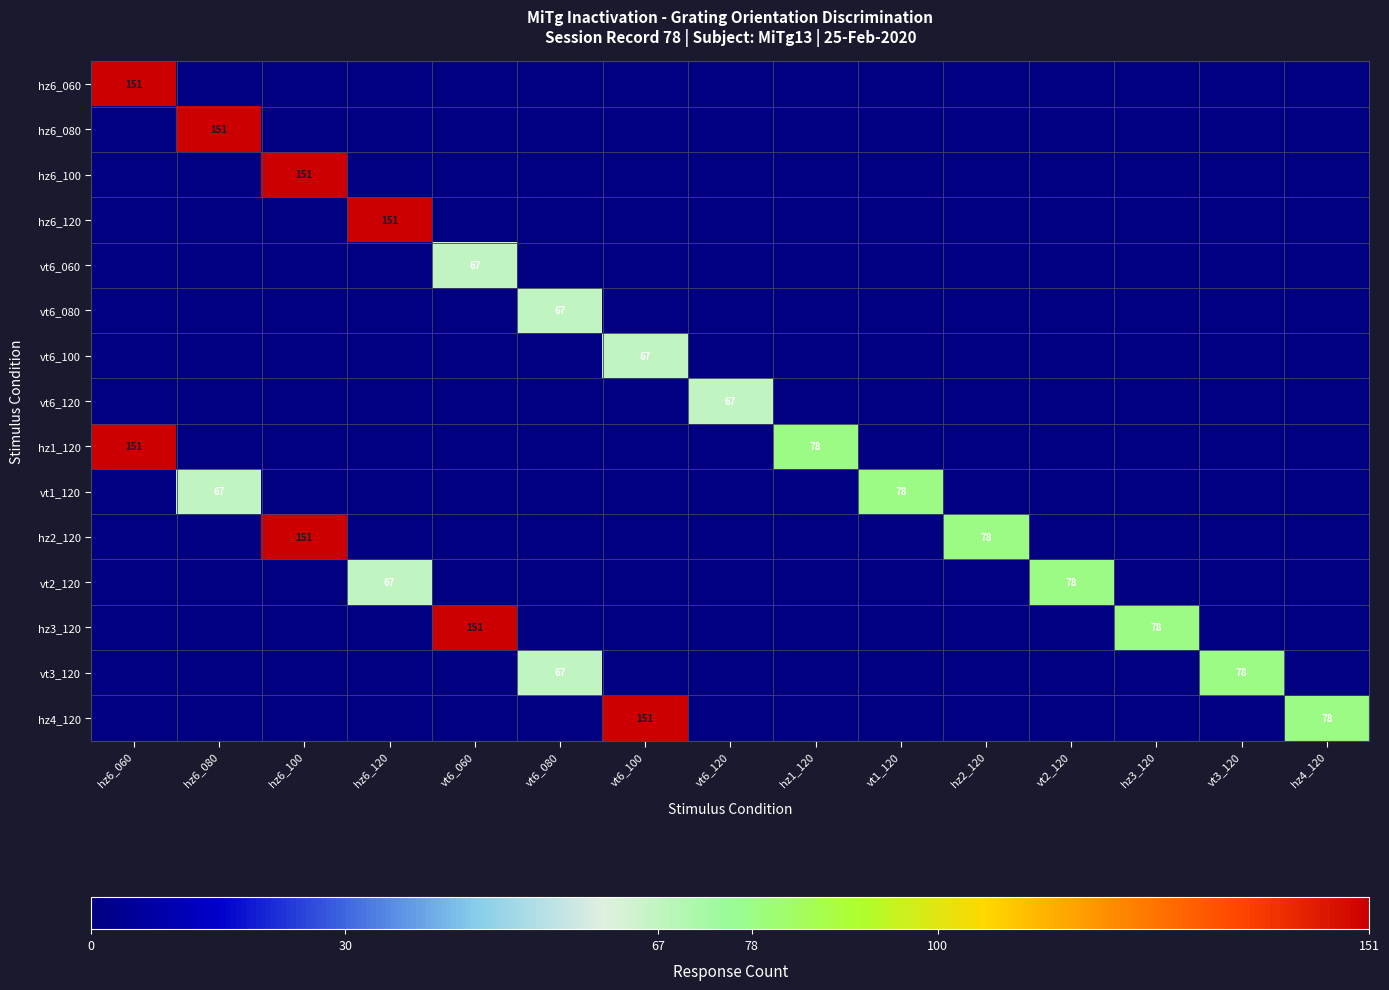

What is the spread (max minus min) of values at hz6_100?

151